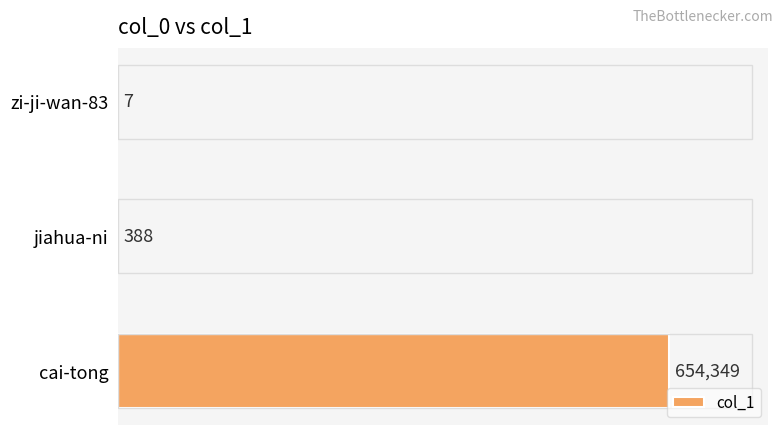

What is the sum of all values?

654744